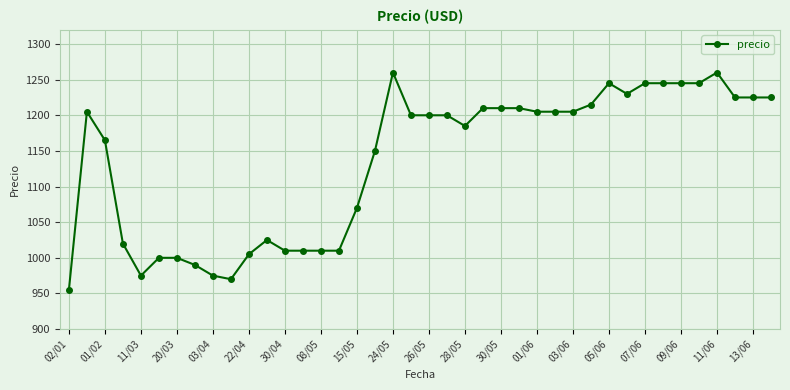

What is the value of the 16th point from the left?

1010